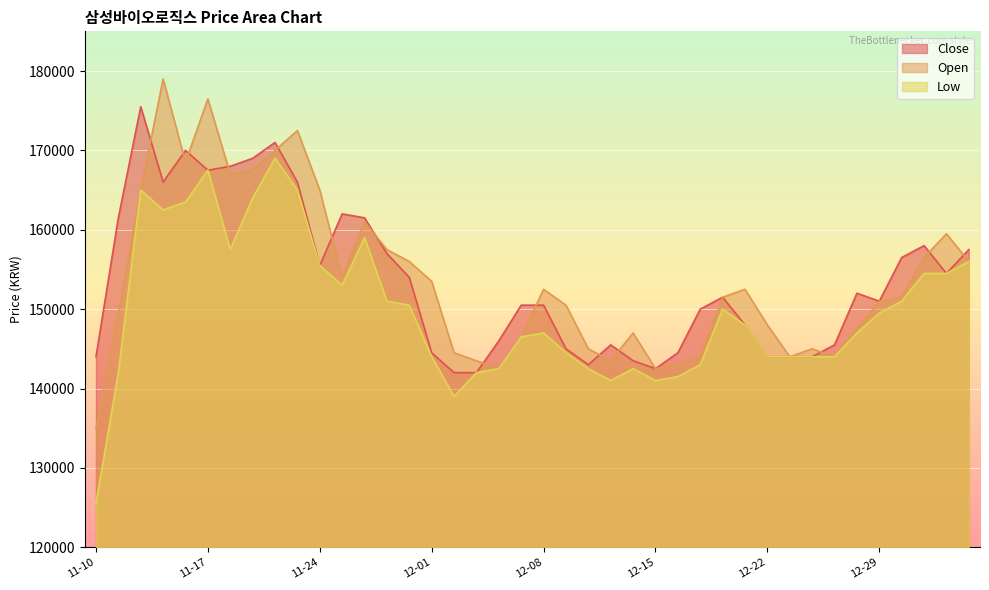

Rank the series by their maximum value, from highest to lowest.

Open, Close, Low